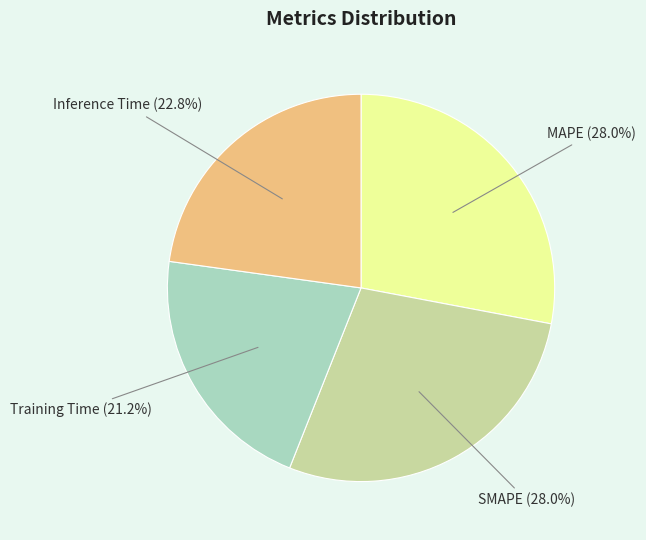

Is there any slice that represents more than half of the pie?

No